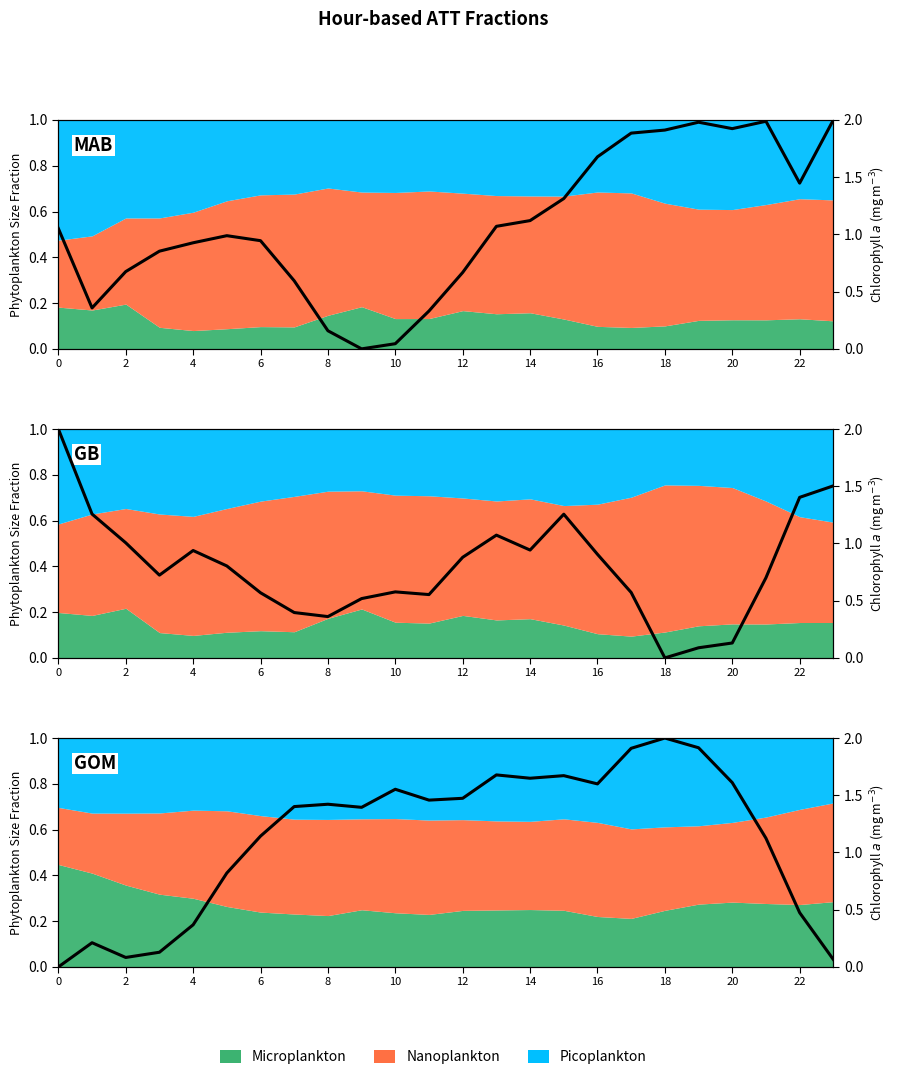

What is the difference between the maximum and minimum values?

2.0